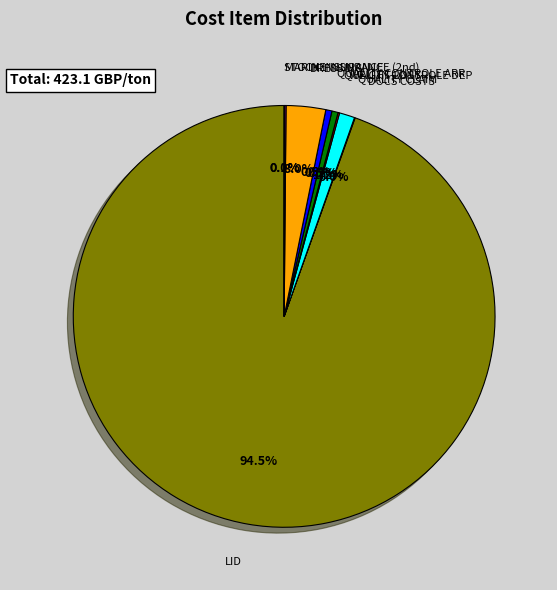

Is there any slice that represents more than half of the pie?

Yes